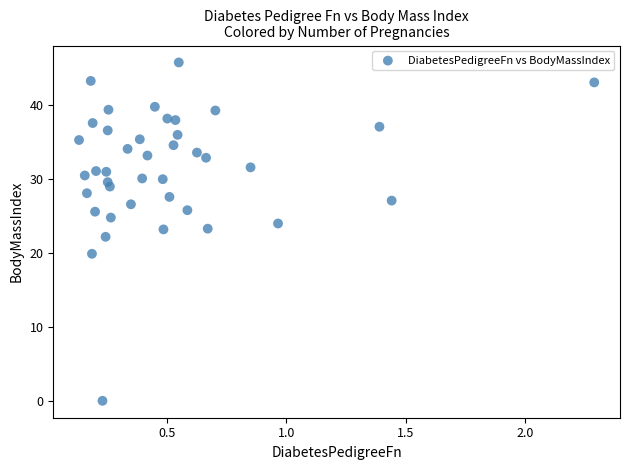

What is the range of Y values (max minus min)?

45.8